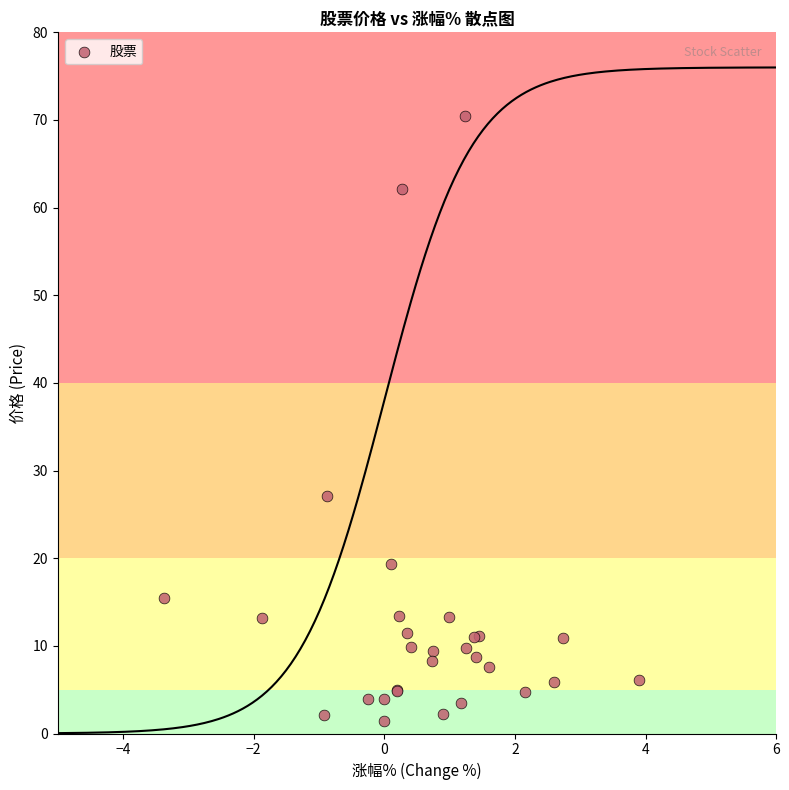

What Y value in the scatter plot is closest to 35?

27.1